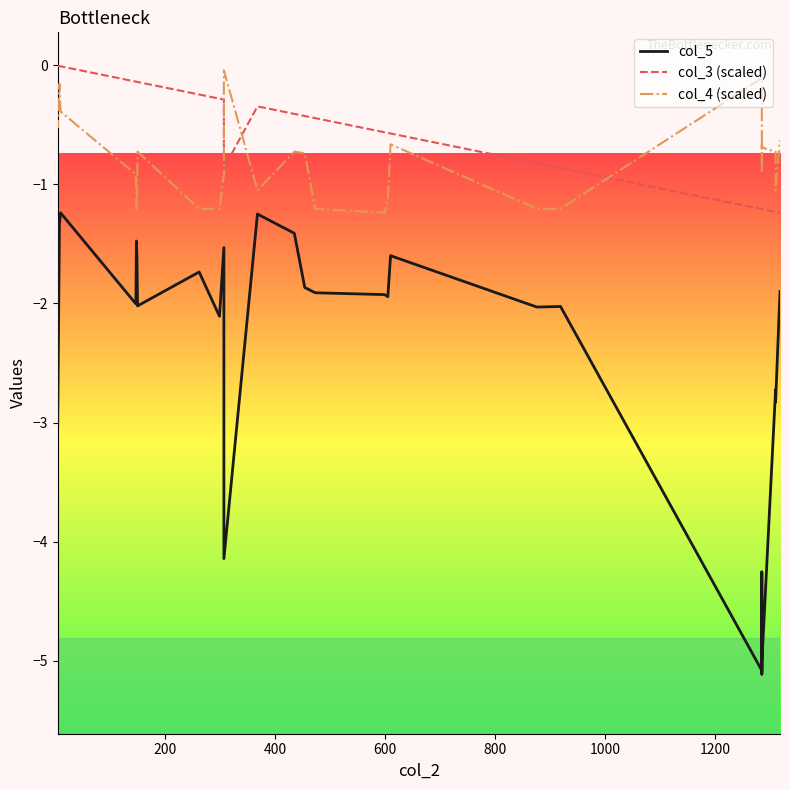

True or false: col_4 (scaled) and col_5 cross at least once.

False